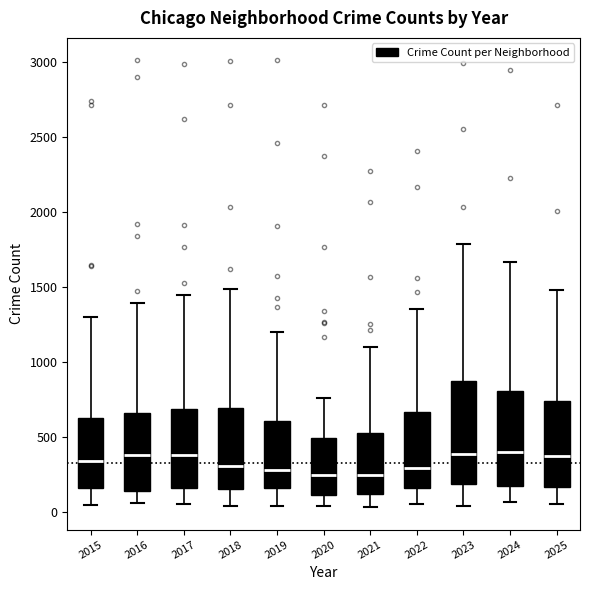

Reading left to right, read every box against the y-axis: the position of its median line, the range the box covers, and the ends of its whiskers. The values are not printed on the chart, so give them approximately, as read against the axis.

2015: median 350, box 150 to 600, whiskers 50 to 1300
2016: median 400, box 150 to 650, whiskers 50 to 1400
2017: median 400, box 150 to 700, whiskers 50 to 1450
2018: median 300, box 150 to 700, whiskers 50 to 1500
2019: median 300, box 150 to 600, whiskers 50 to 1200
2020: median 250, box 100 to 500, whiskers 50 to 750
2021: median 250, box 100 to 550, whiskers 50 to 1100
2022: median 300, box 150 to 650, whiskers 50 to 1350
2023: median 400, box 200 to 850, whiskers 50 to 1800
2024: median 400, box 150 to 800, whiskers 50 to 1650
2025: median 350, box 150 to 750, whiskers 50 to 1500